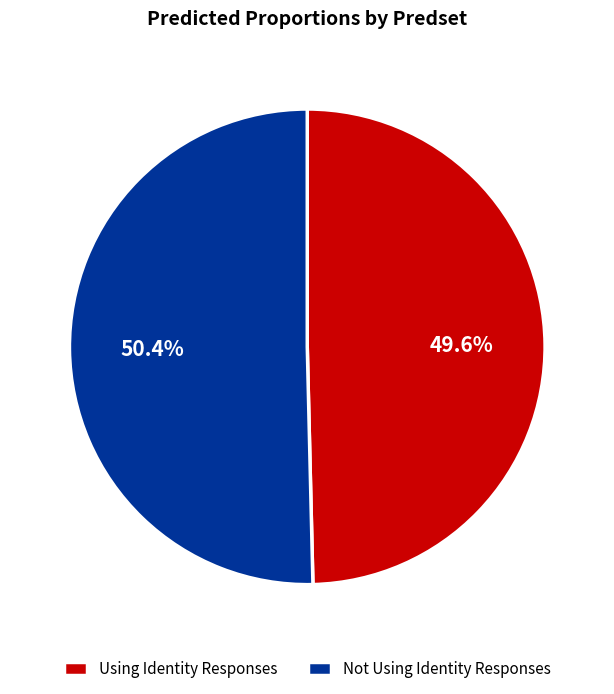

What percentage is NOT represented by Using Identity Responses?

50.4%